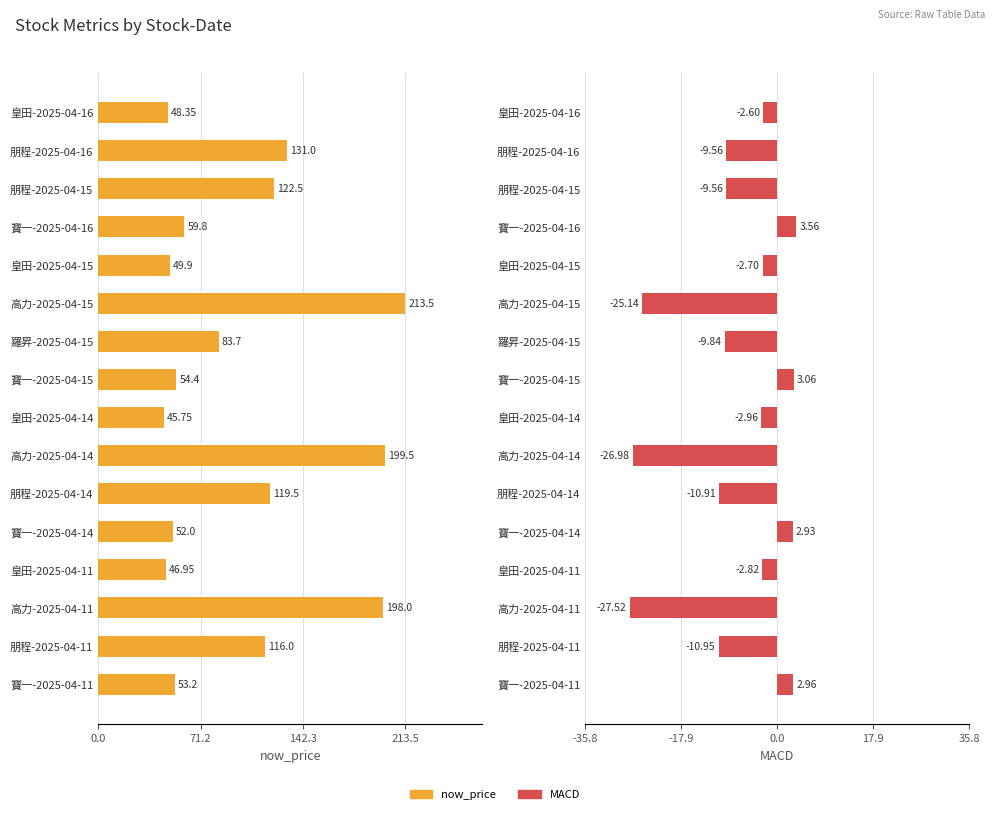

How many distinct data groups are displayed?

2